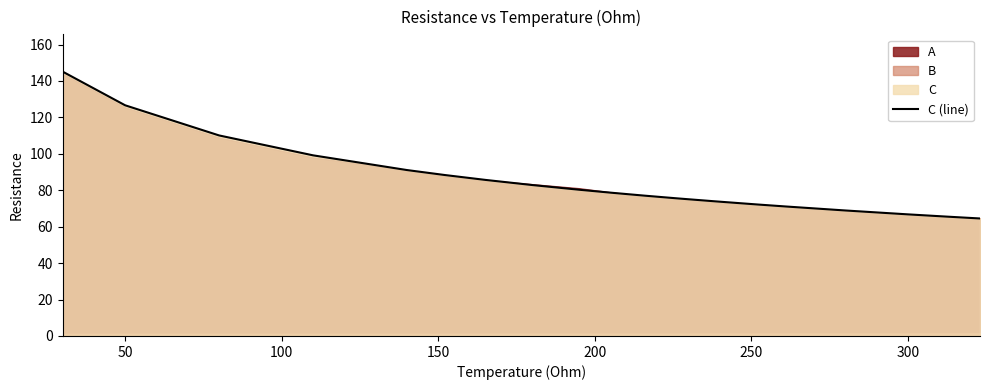

What is the maximum value for C (line)?

145.2